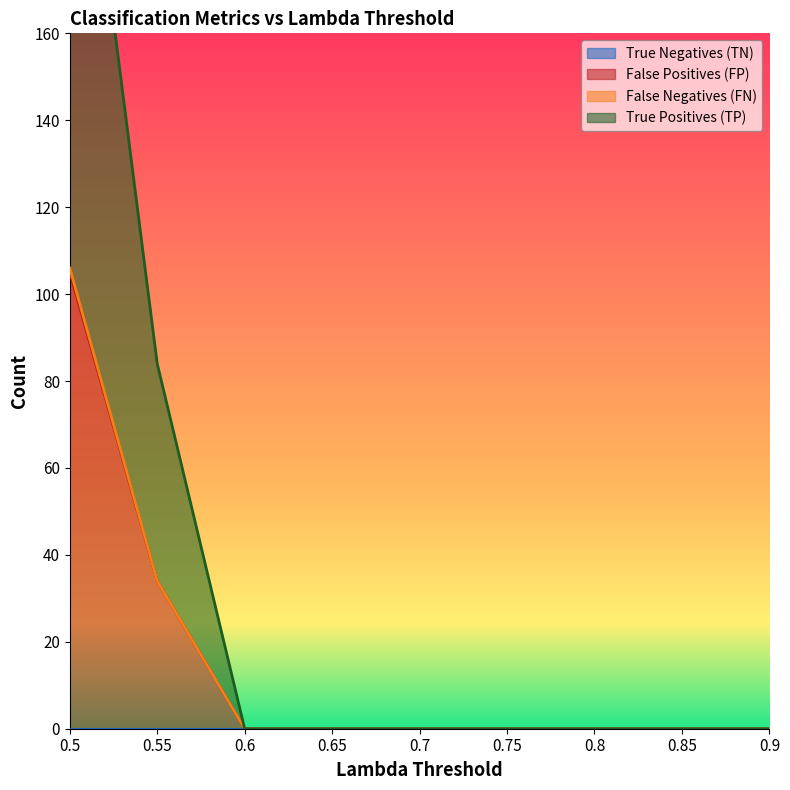

The value of False Positives (FP) at 0.8 is 0. True or false?

True